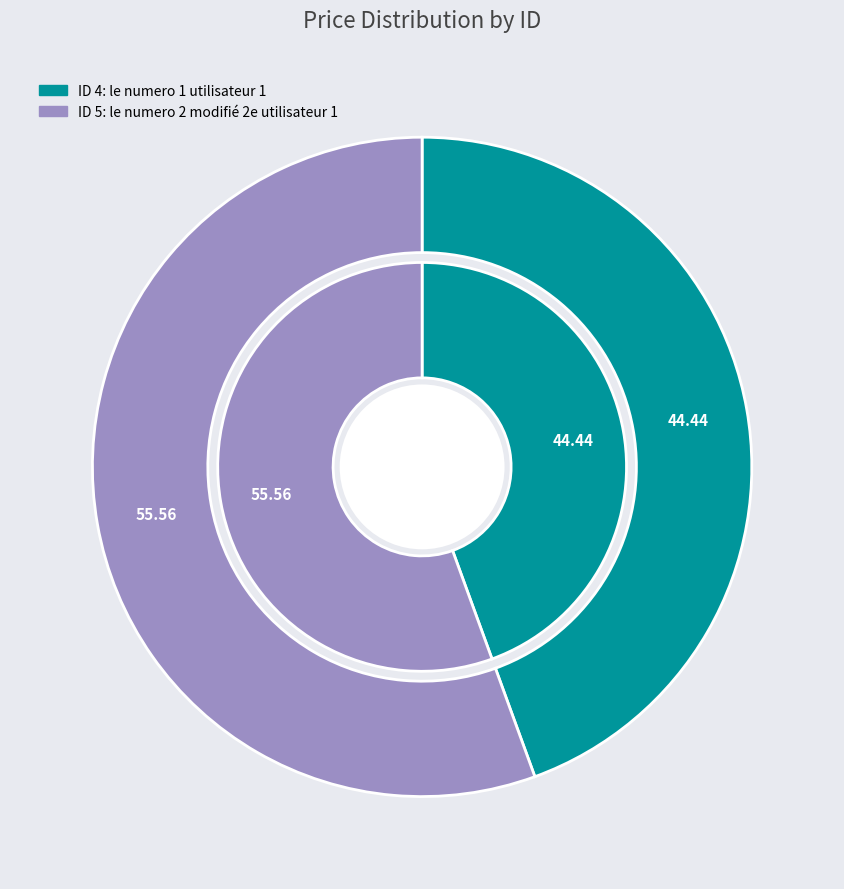

Combined, what portion of the pie is 4 and 5?

100.0%